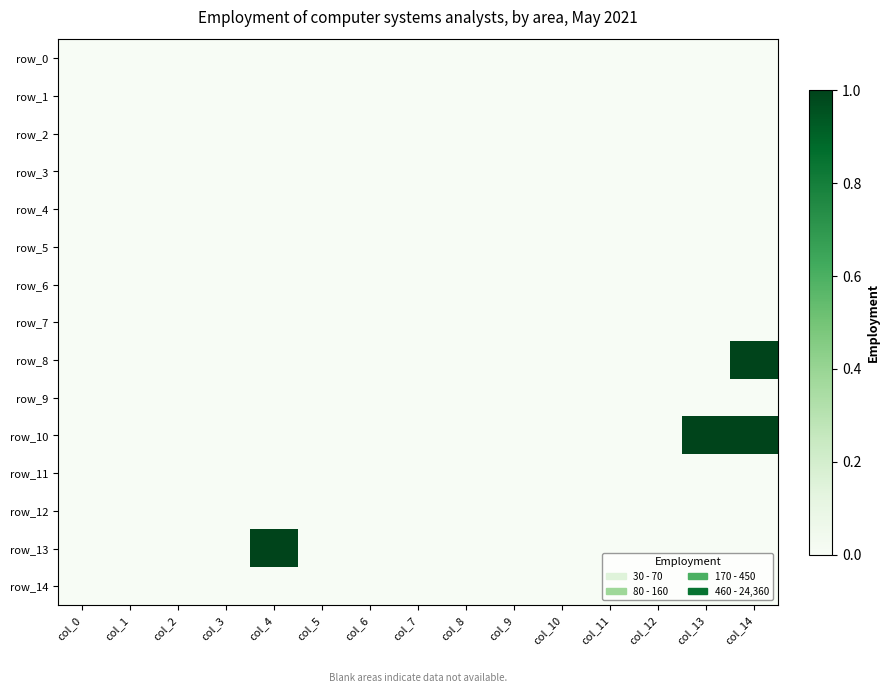

Which series has the widest spread of values?

row_8